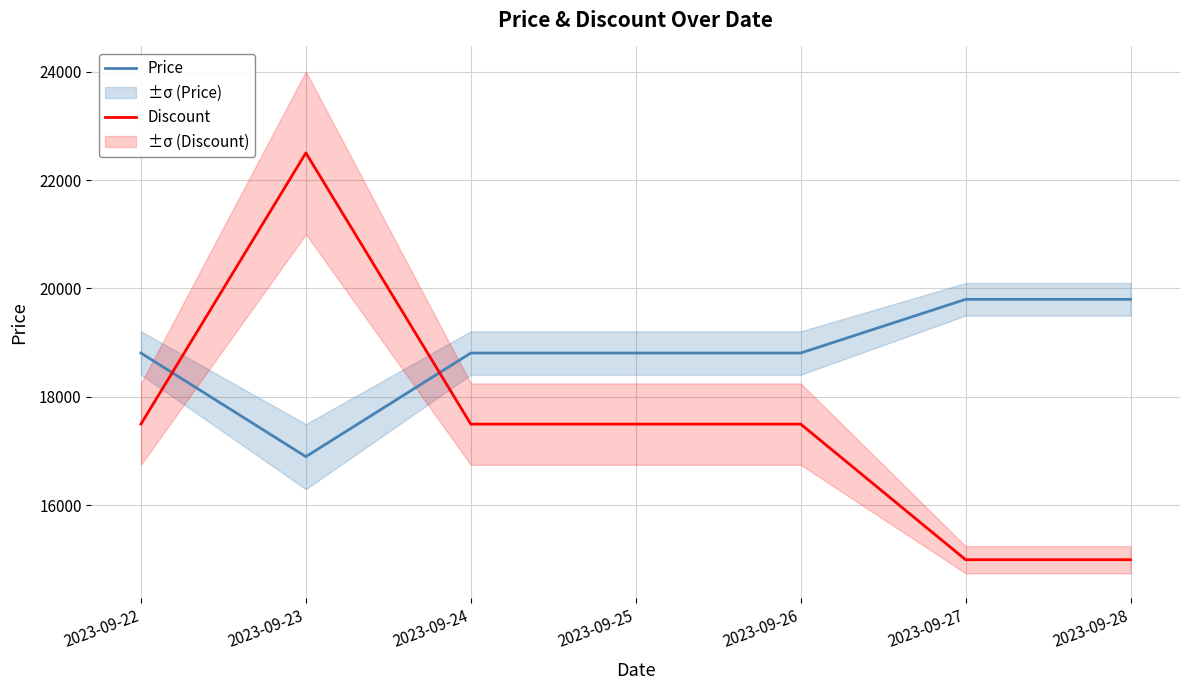

What value does the Price series have at 2023-09-24?

18810